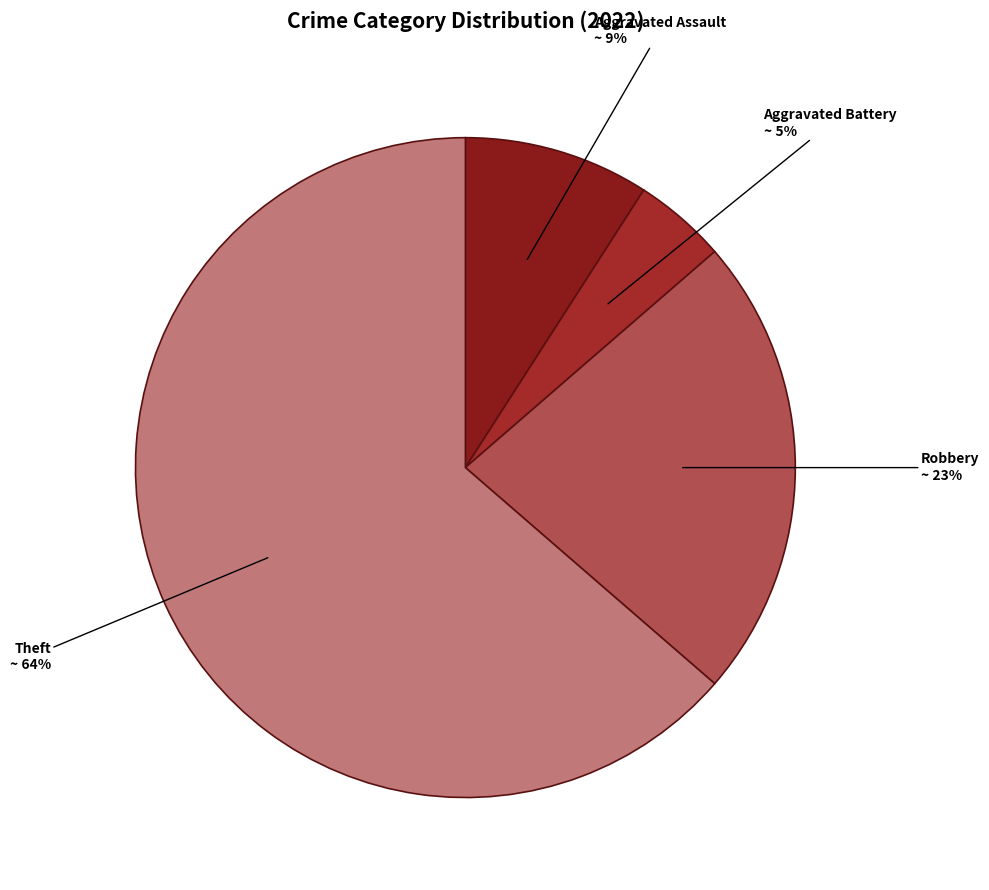

How many segments does this pie chart have?

4